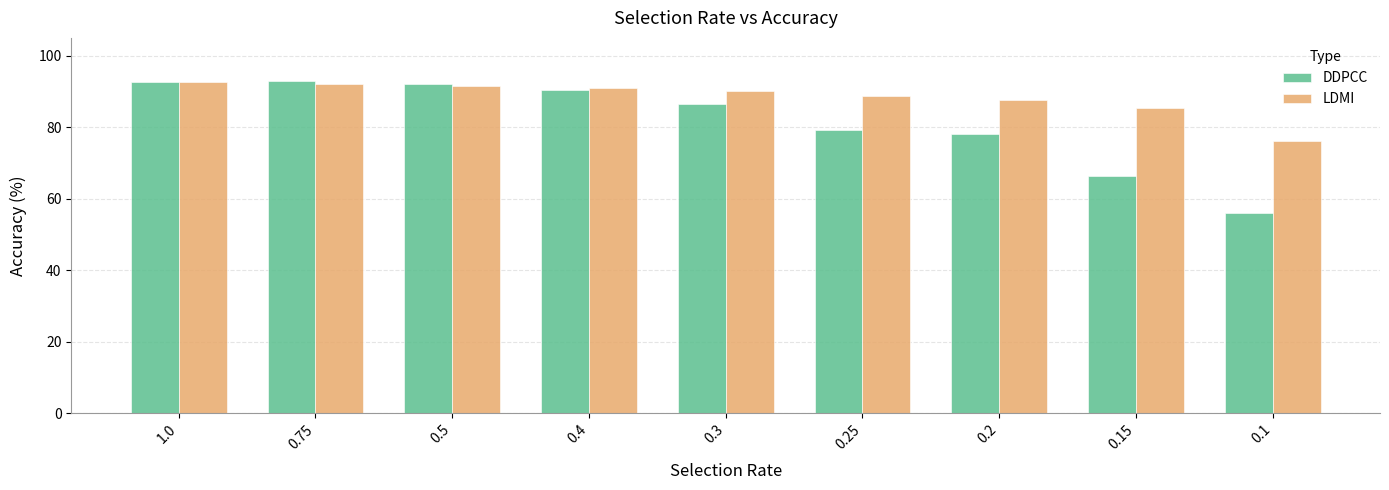

What is the minimum value for LDMI?

76.2